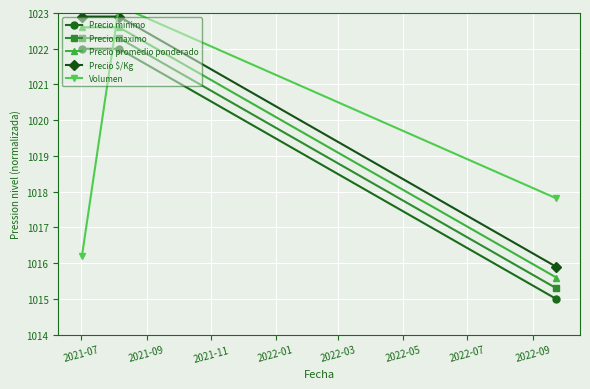

What is the lowest value of the Precio minimo series?

1015.0